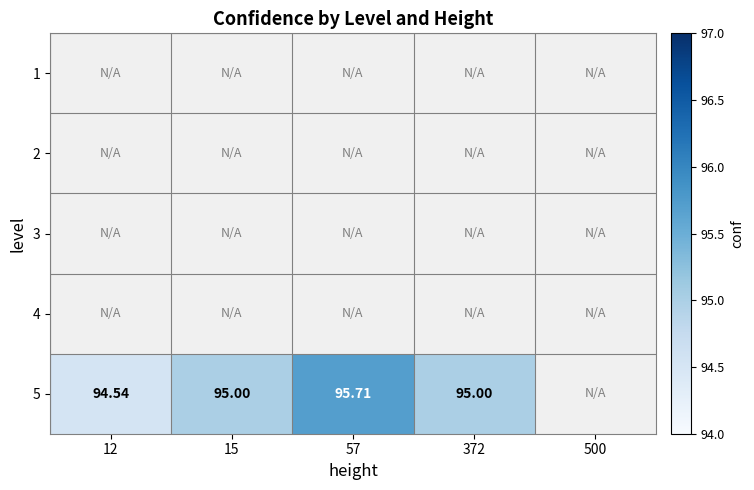

List the labels in order of 1 value, smallest first.

12, 15, 57, 372, 500